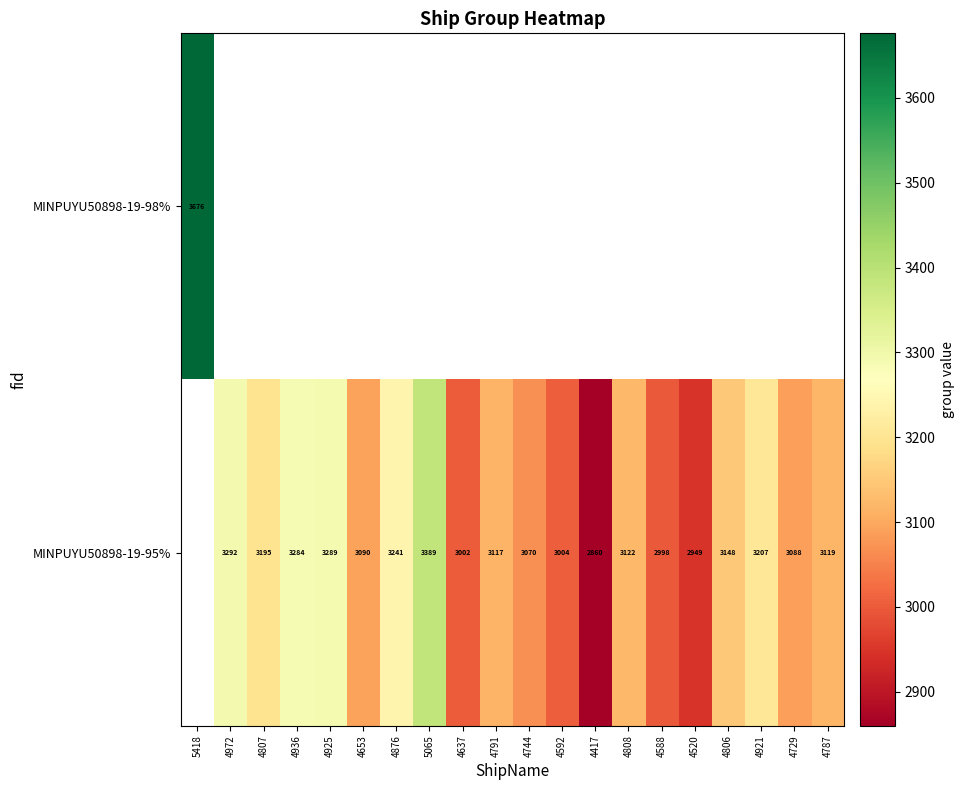

The value of MINPUYU50898-19-95% at 4807 is 3195. True or false?

True